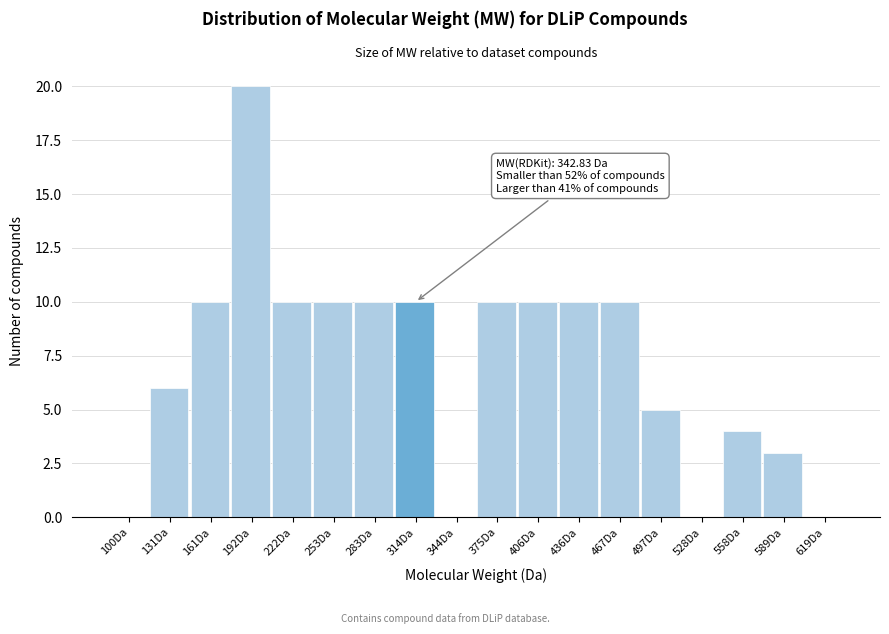

Reading left to right, extract all data points from this chart.

100Da=0	131Da=6	161Da=10	192Da=20	222Da=10	253Da=10	283Da=10	314Da=10	344Da=0	375Da=10	406Da=10	436Da=10	467Da=10	497Da=5	528Da=0	558Da=4	589Da=3	619Da=0